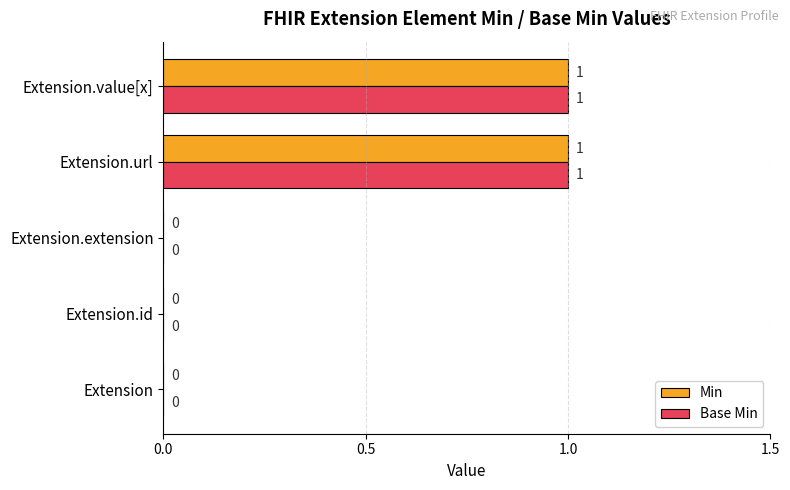

The Min series shows 0 at Extension.value[x]. True or false?

False